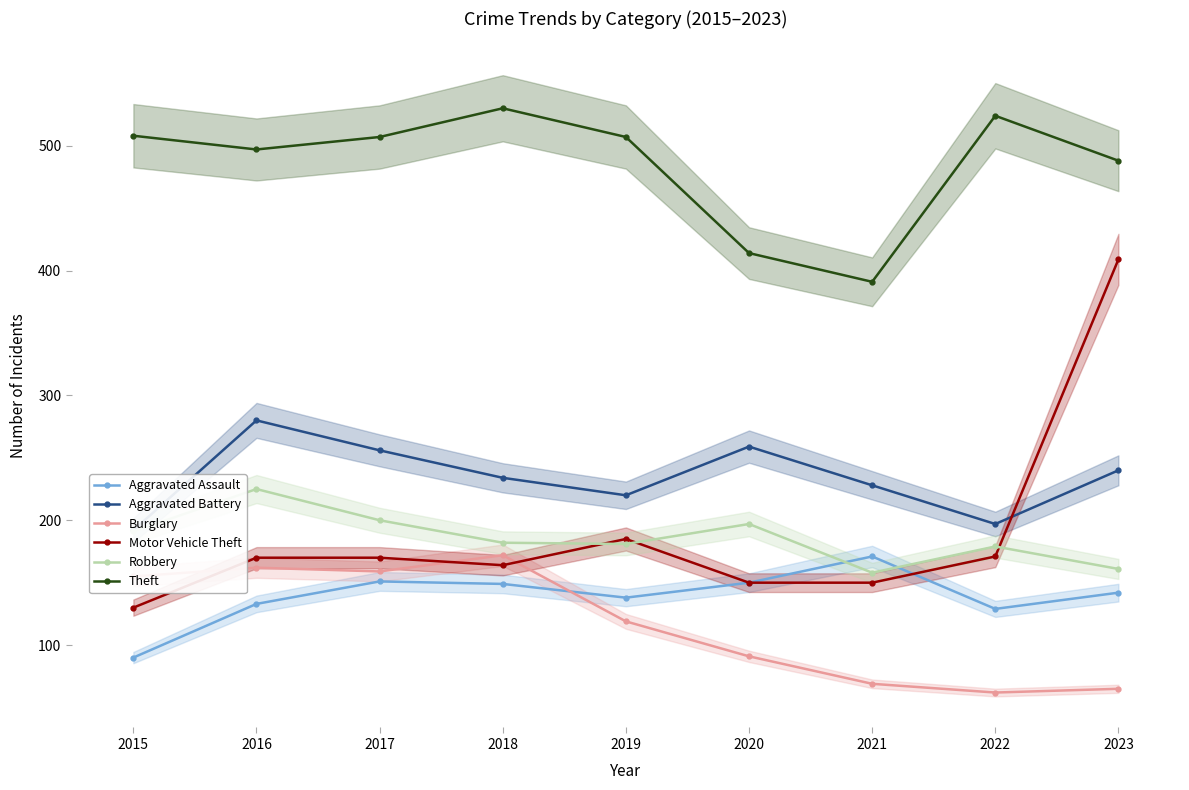

What is the minimum value for Aggravated Battery?

192